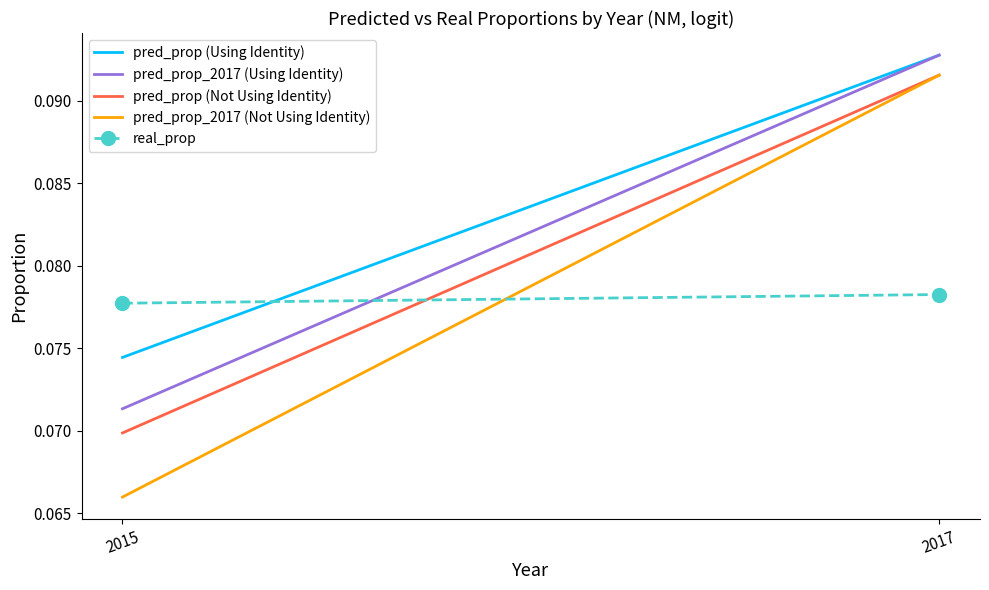

At which category is the sum across all series the highest?

2017